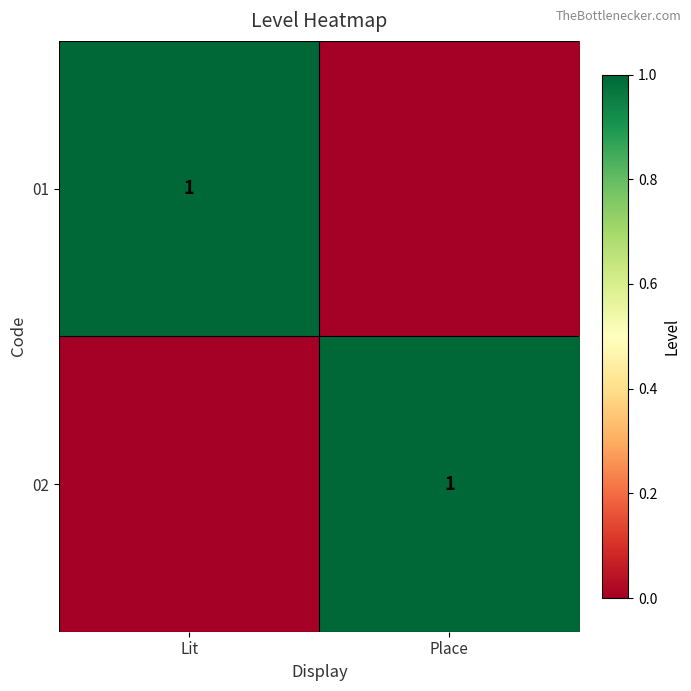

What is the spread (max minus min) of values at Lit?

1